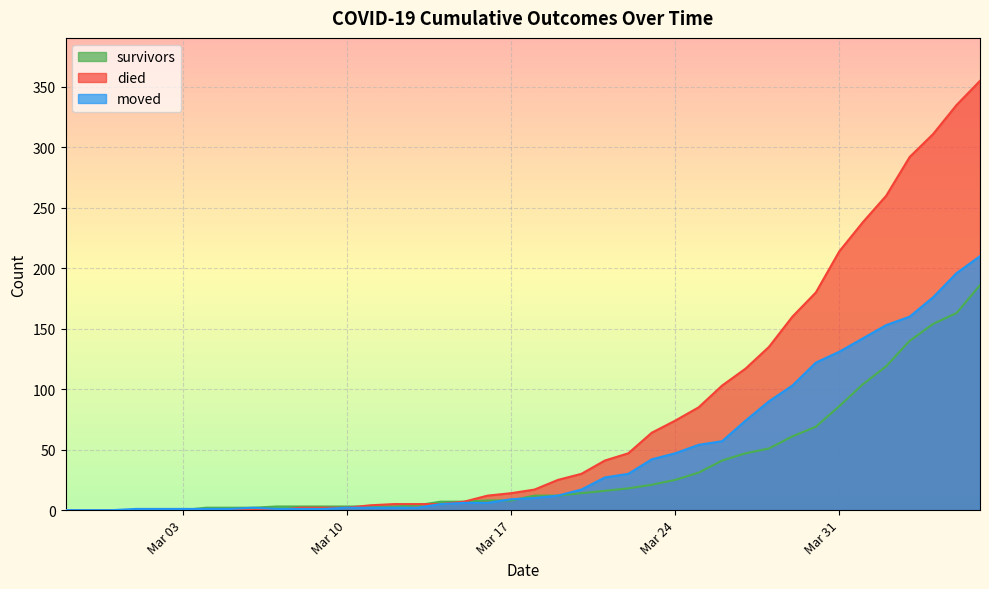

The value of moved at 2020-03-30 is 122. True or false?

True